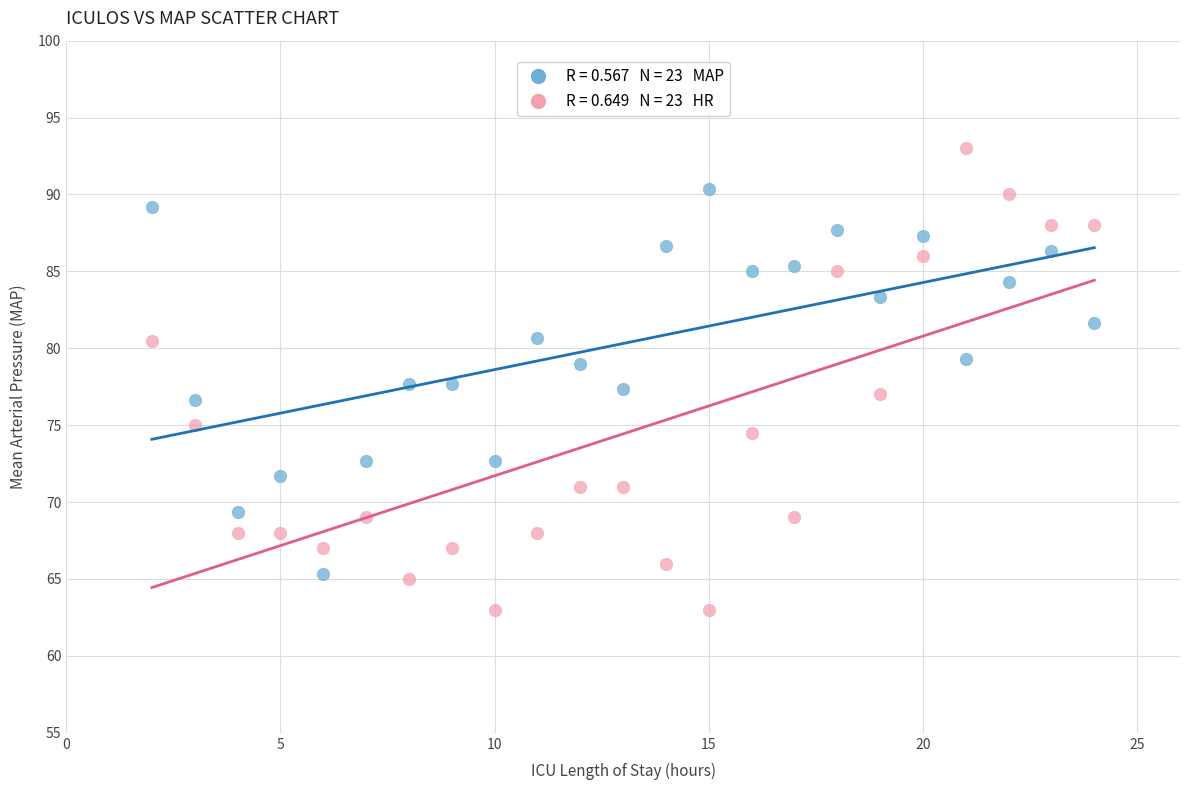

Across all data points, what is the range of Y values (max minus min)?

30.0